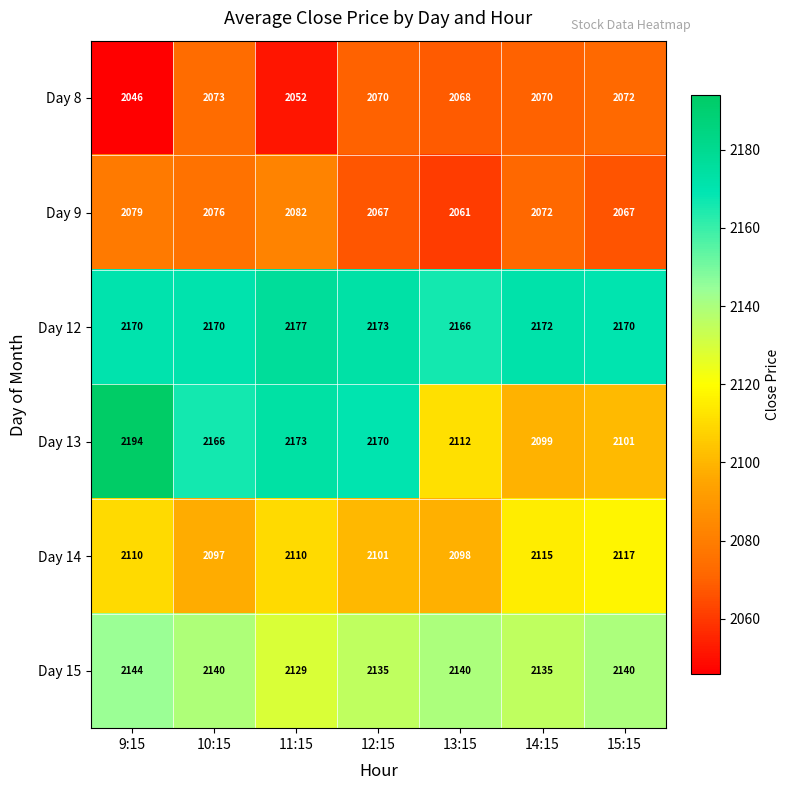

What is the sum of all Day 12 values?

15198